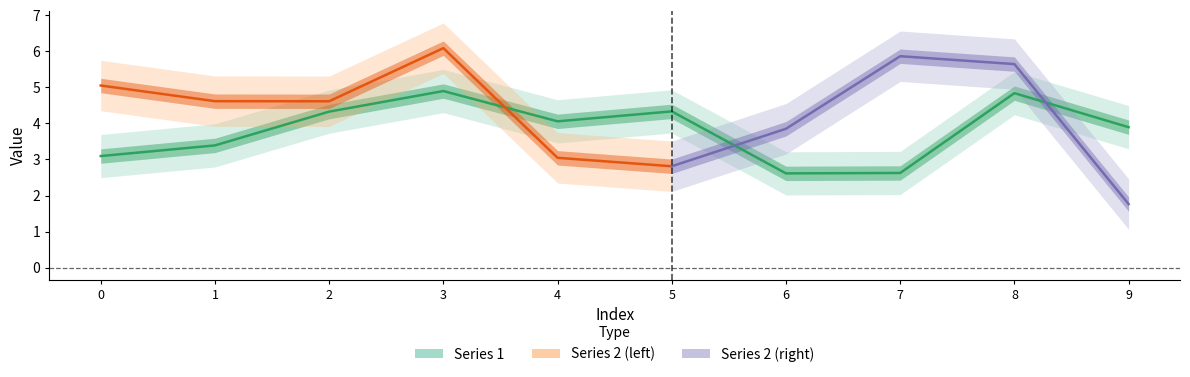

Rank the categories by value from lowest to highest.

6, 7, 0, 1, 9, 4, 2, 5, 8, 3